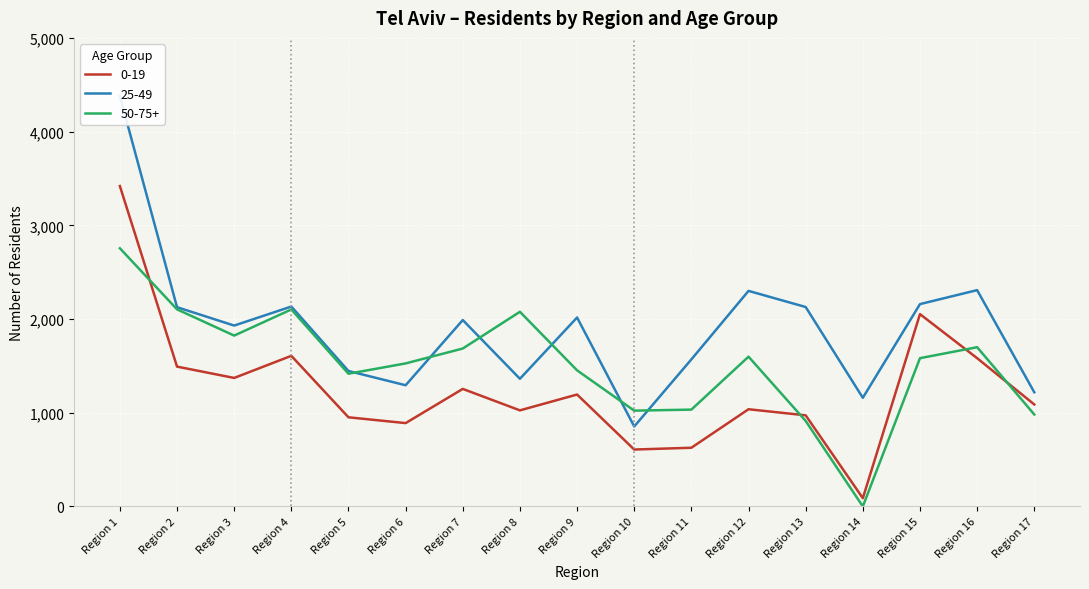

How many interior local valleys does the 50-75+ series have?

4